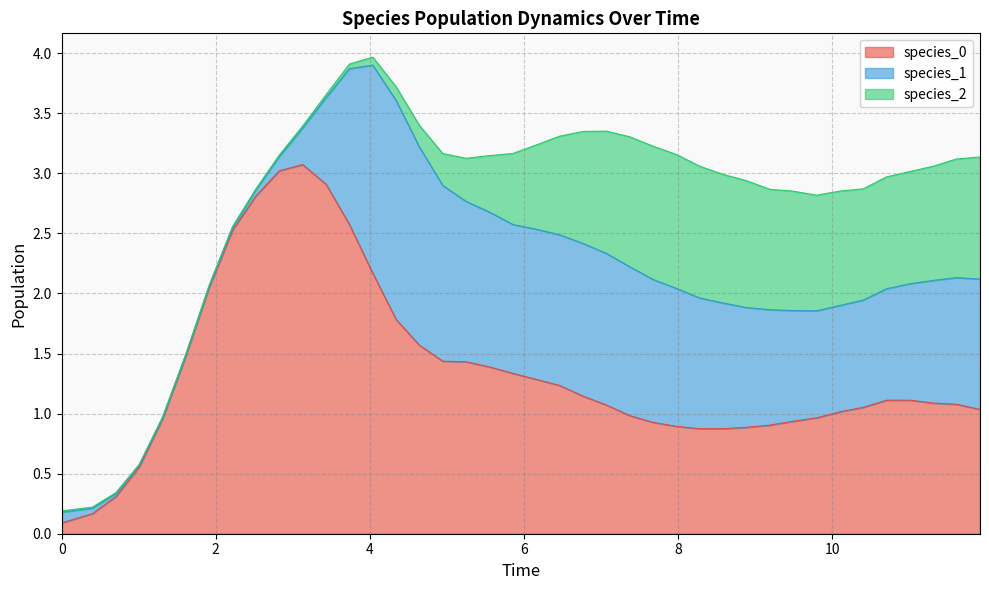

At 33, list the series in order from smallest to largest.

species_1, species_2, species_0